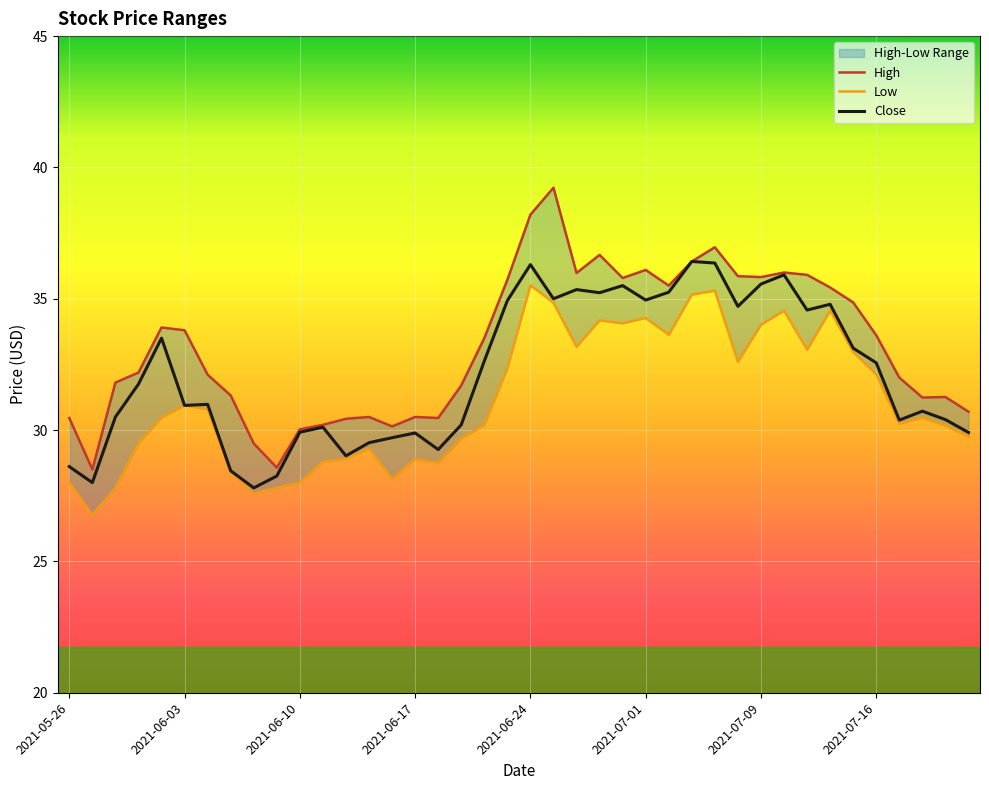

At how many categories does at least one series exceed 32?

22